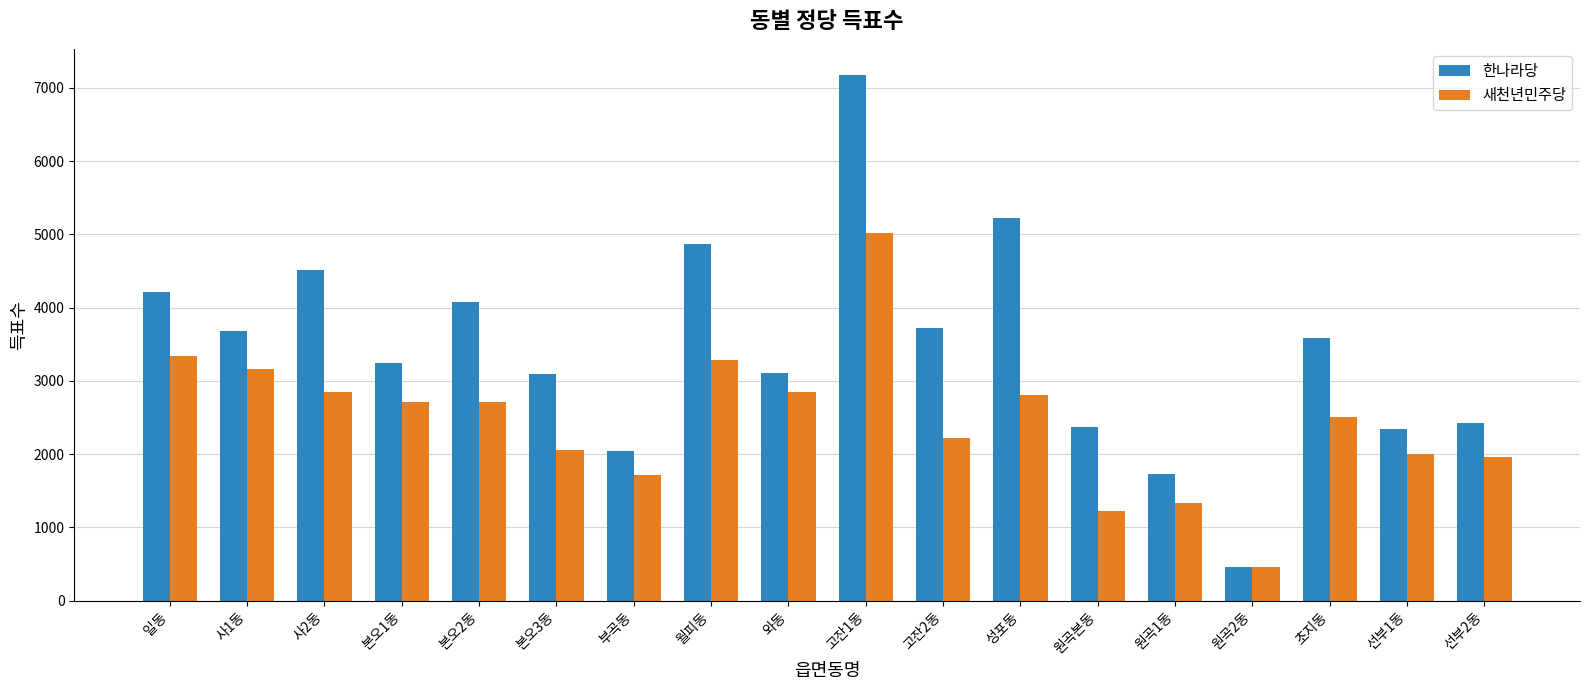

What are all the series names shown in the legend?

한나라당, 새천년민주당